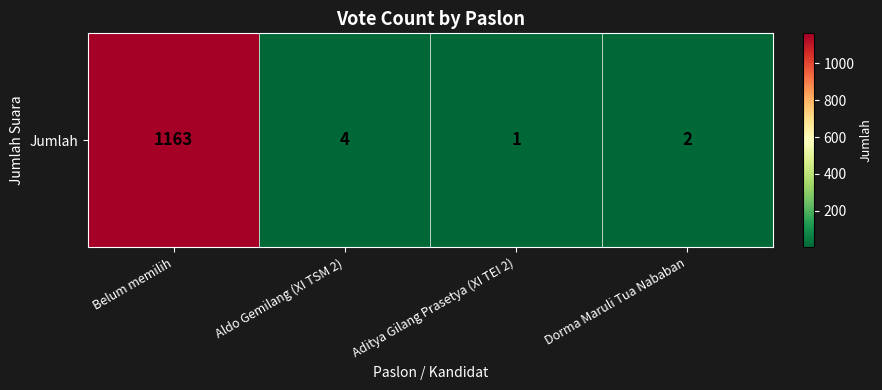

Reading left to right, list all the values displayed in this chart.

1163	4	1	2